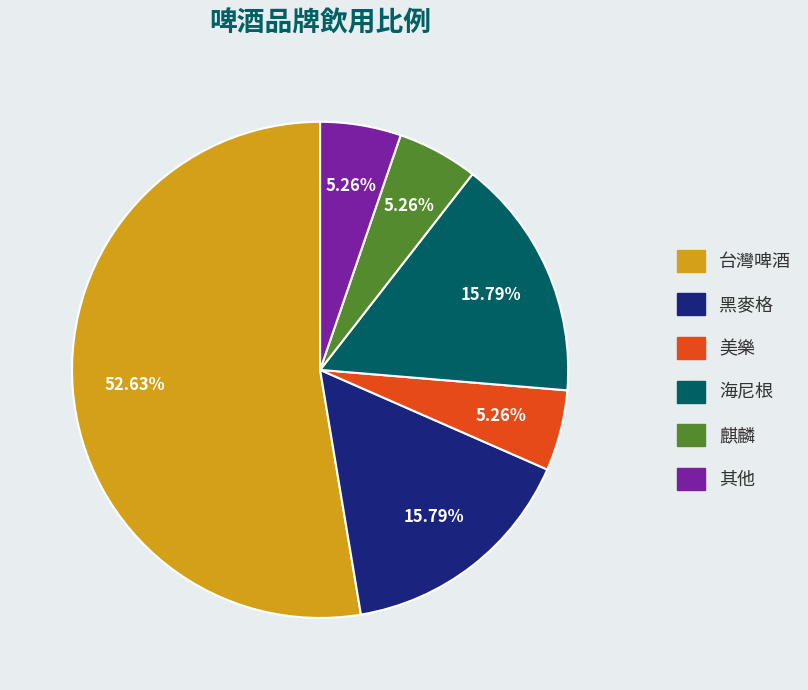

Which category has the biggest portion of the pie?

台灣啤酒